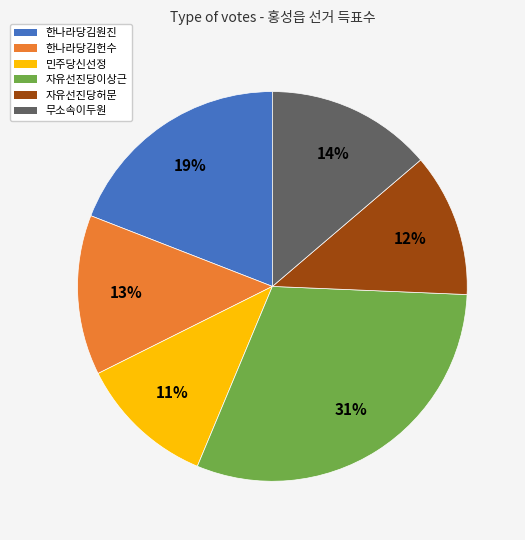

How many slices are in this pie chart?

6